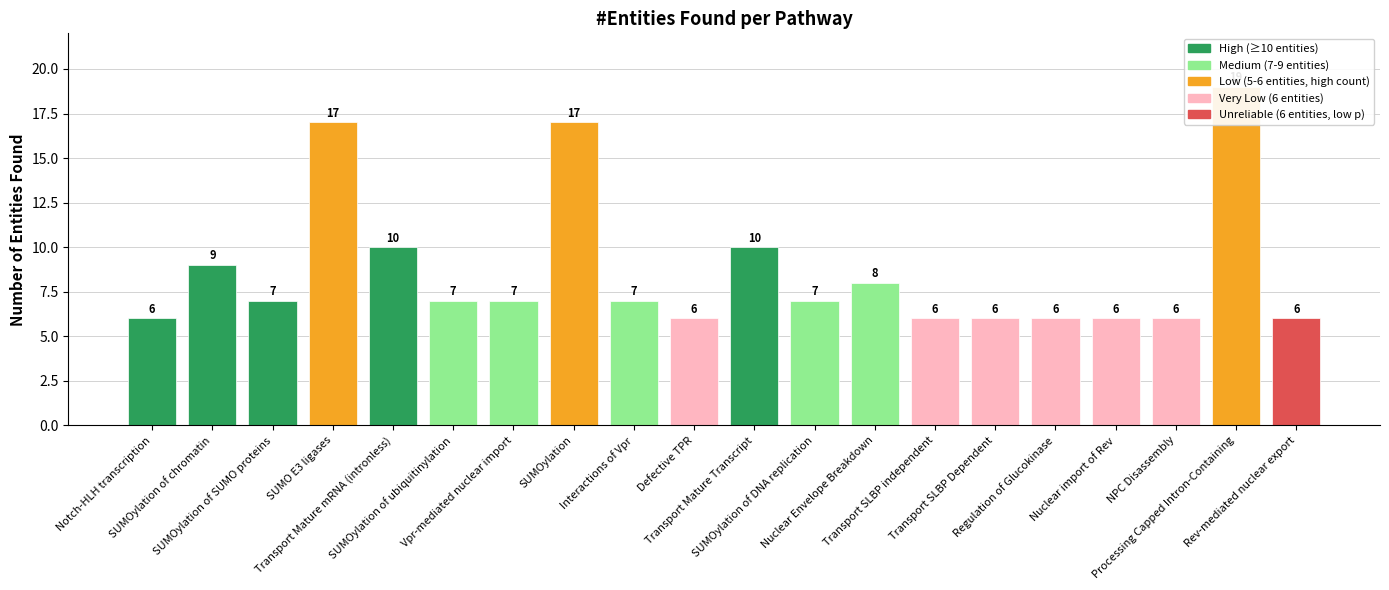

The value at Transport SLBP Dependent is 6. True or false?

True